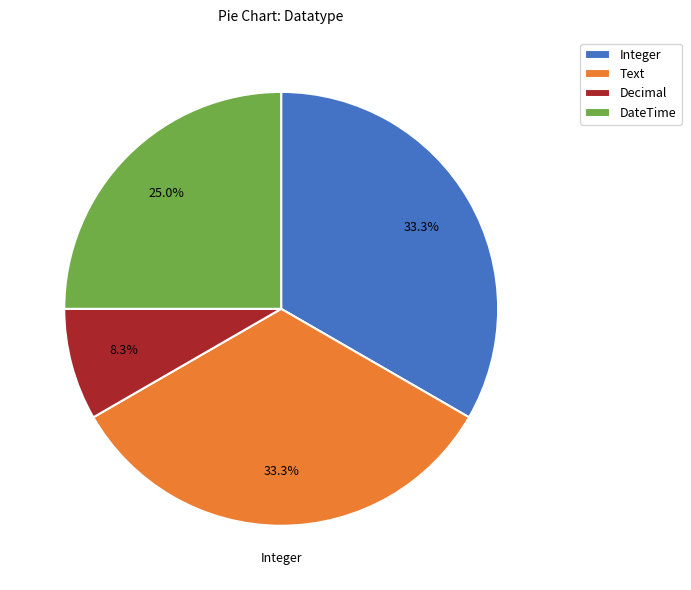

Count the number of slices in the pie.

4